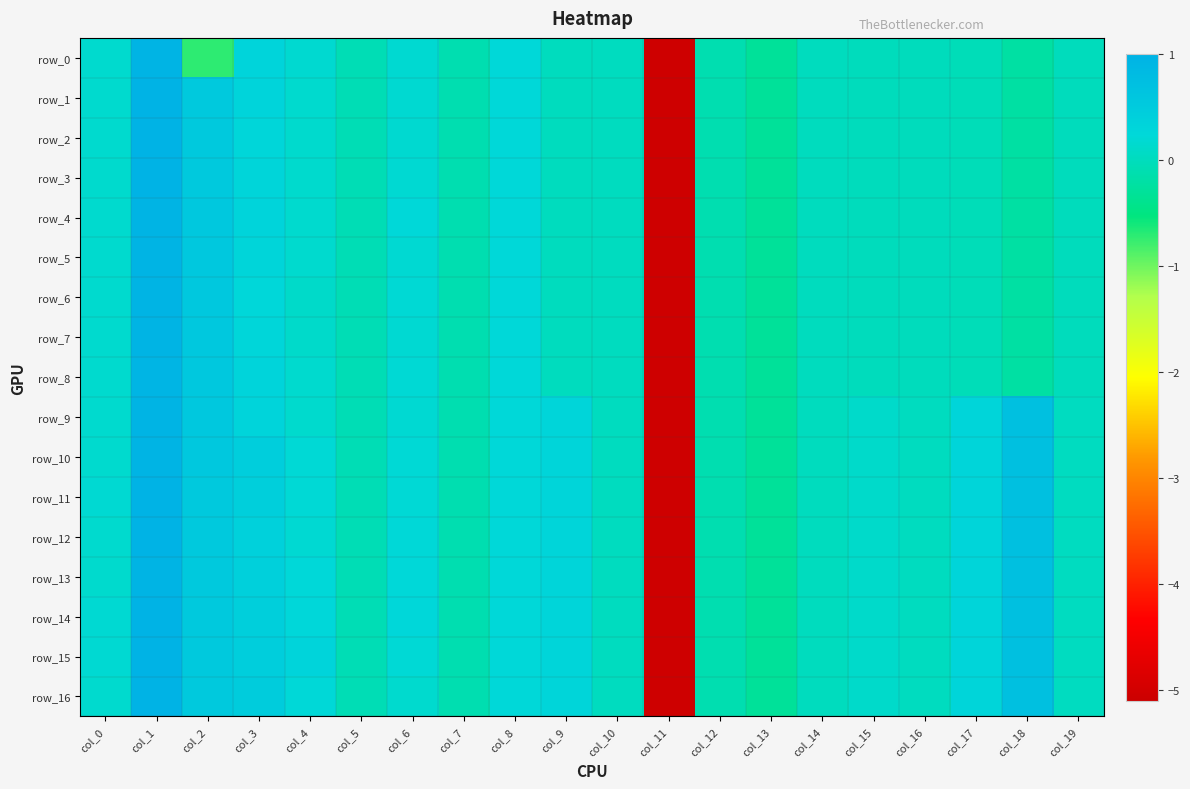

The row_8 series shows -0.1 at col_5. True or false?

True